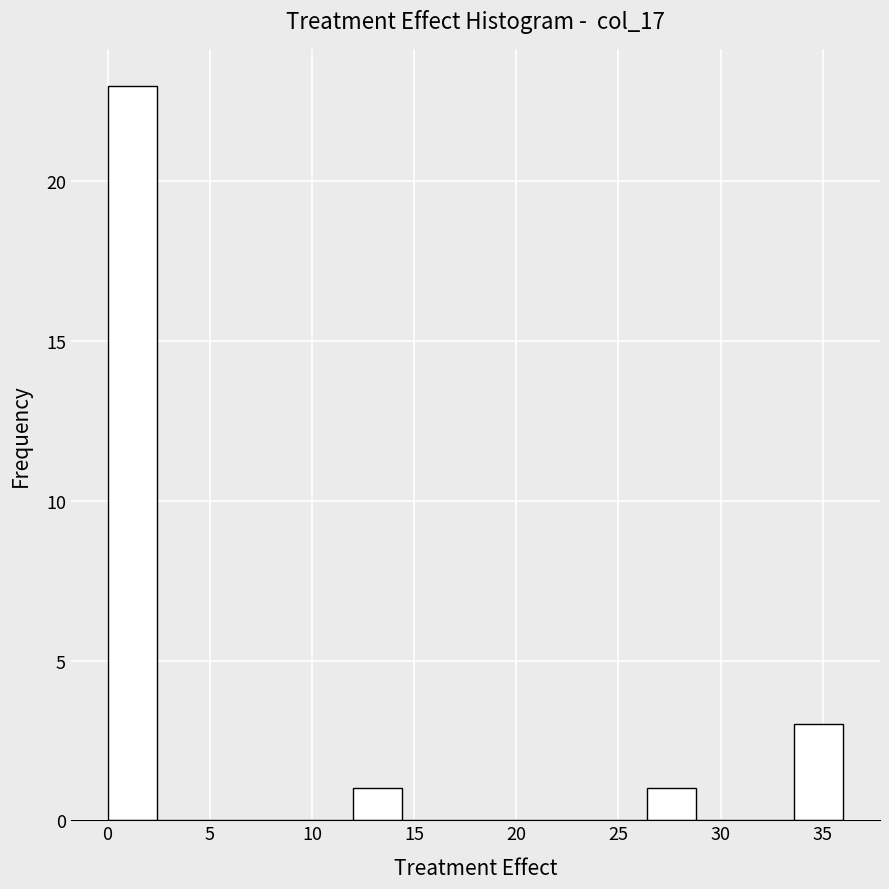

How tall is the bar that spans 33.6 to 36.0 on the x-axis? Neither the bar edges nor the heights are printed on the chart, so give them approximately, as read against the axes.

3